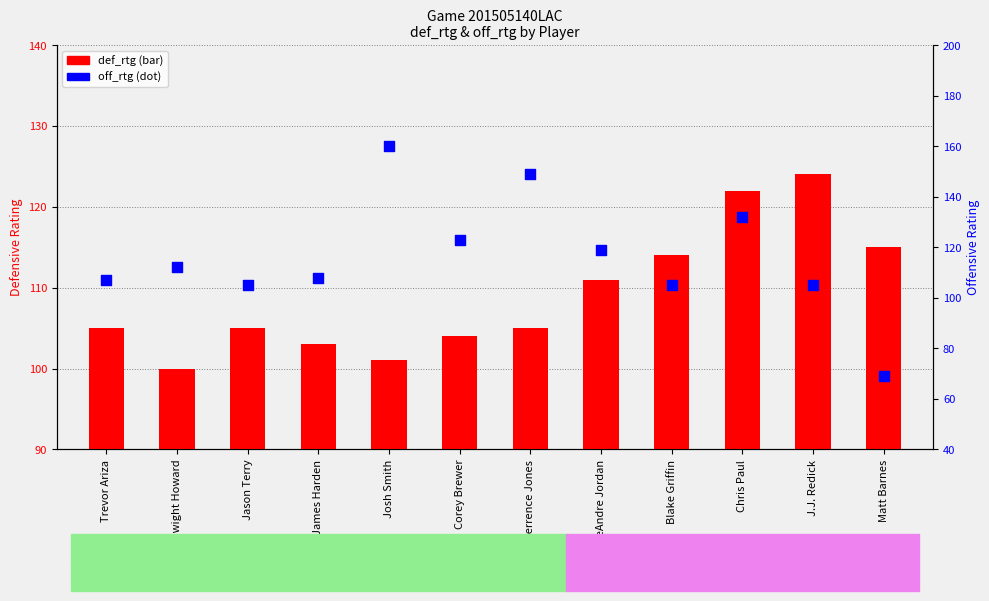

Which series has the largest total across all categories?

off_rtg